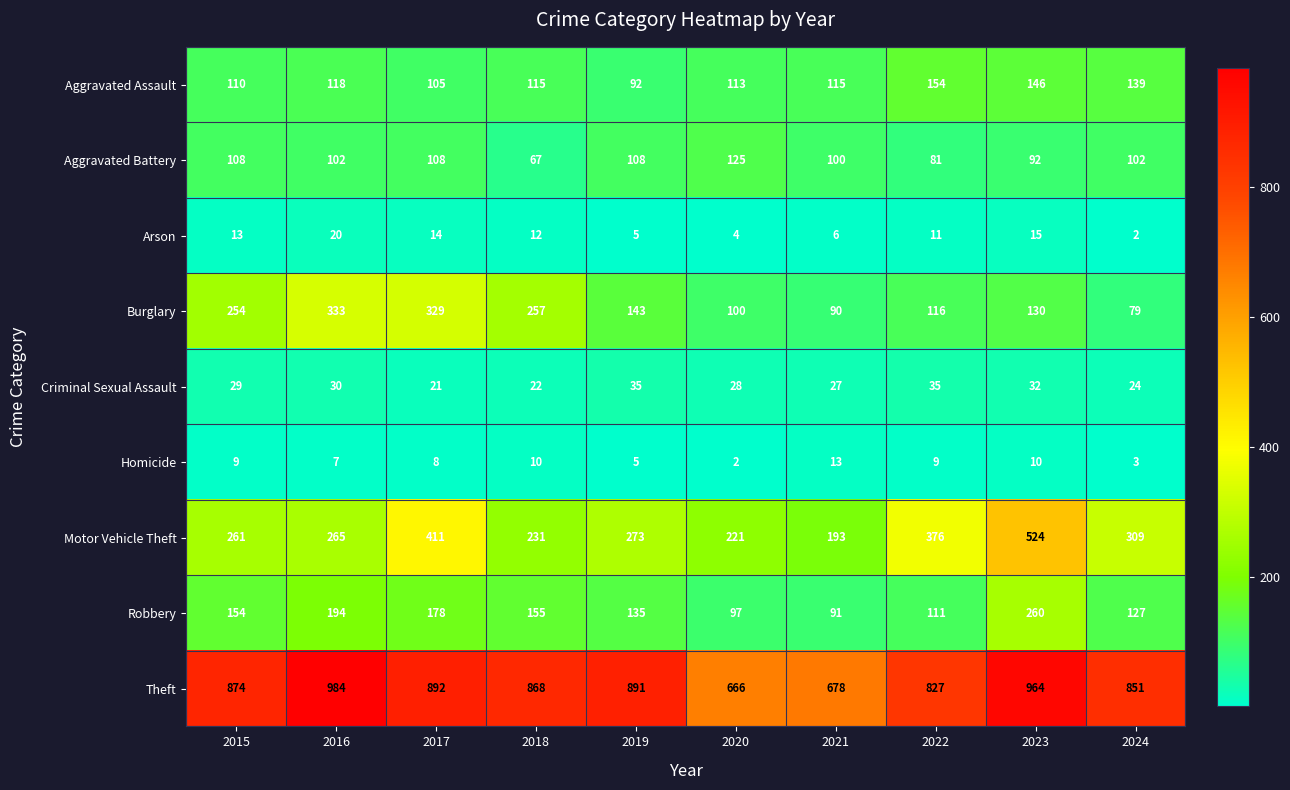

Between 2019 and 2024, which series saw the biggest shift?

Burglary